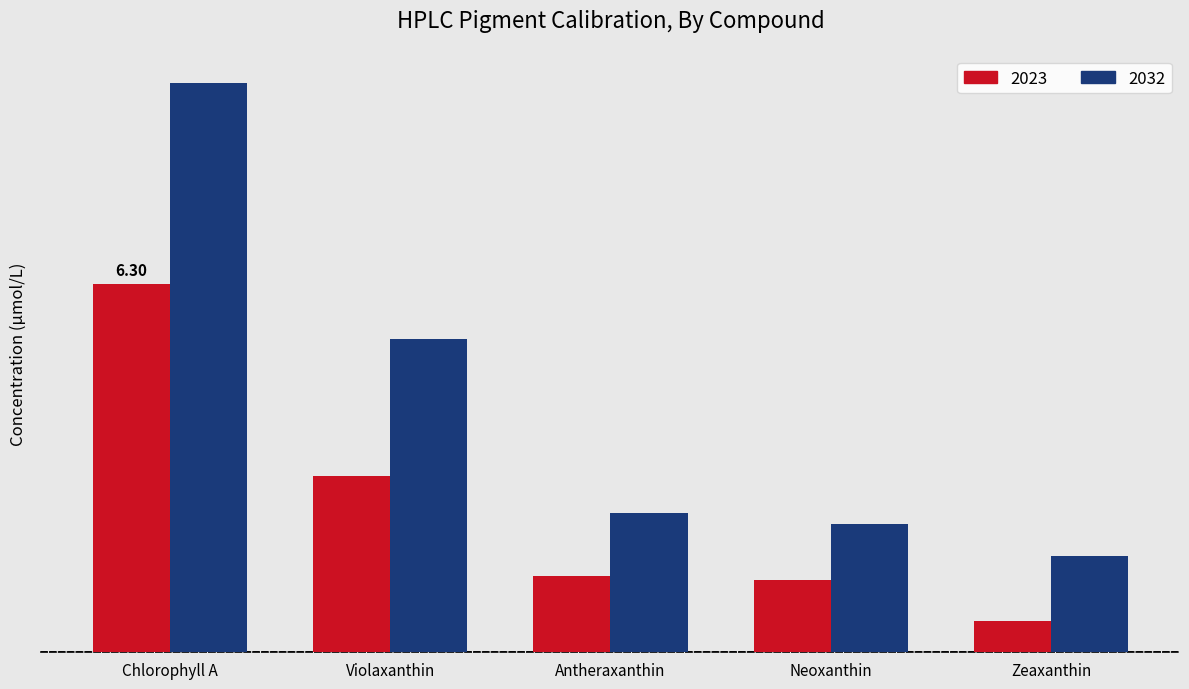

The value of 2032 at Zeaxanthin is 0.4. True or false?

False